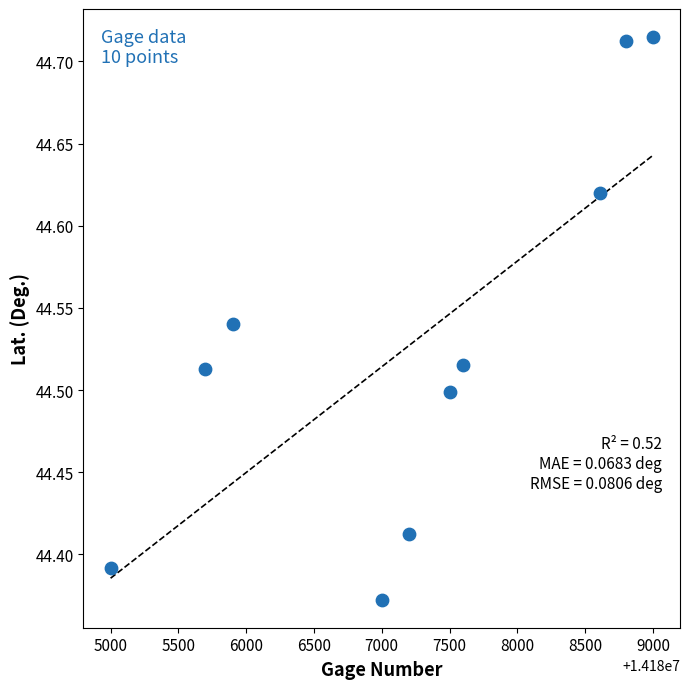

What is the range of X values (max minus min)?

4000.0